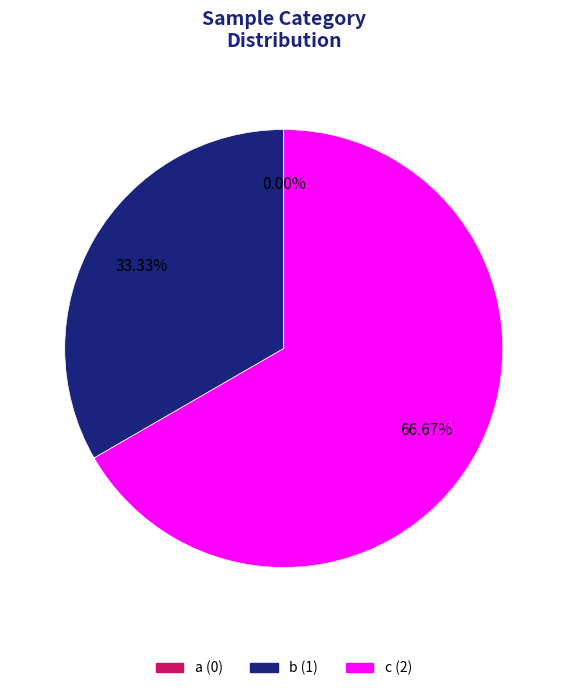

Count the number of slices in the pie.

3